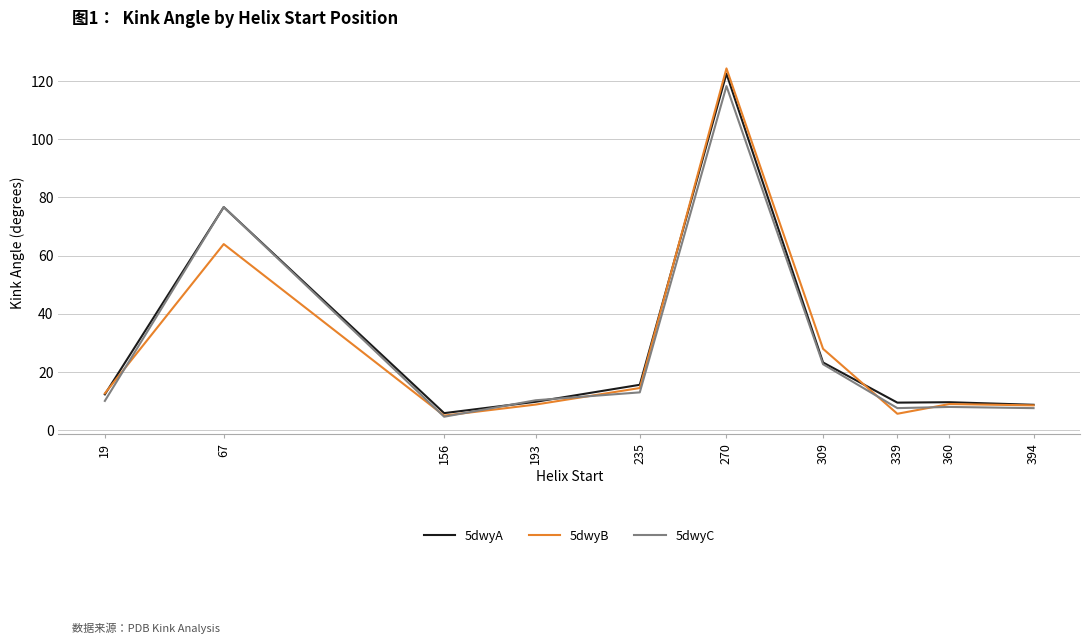

What is the difference between the maximum and minimum values in the 5dwyA series?

116.6